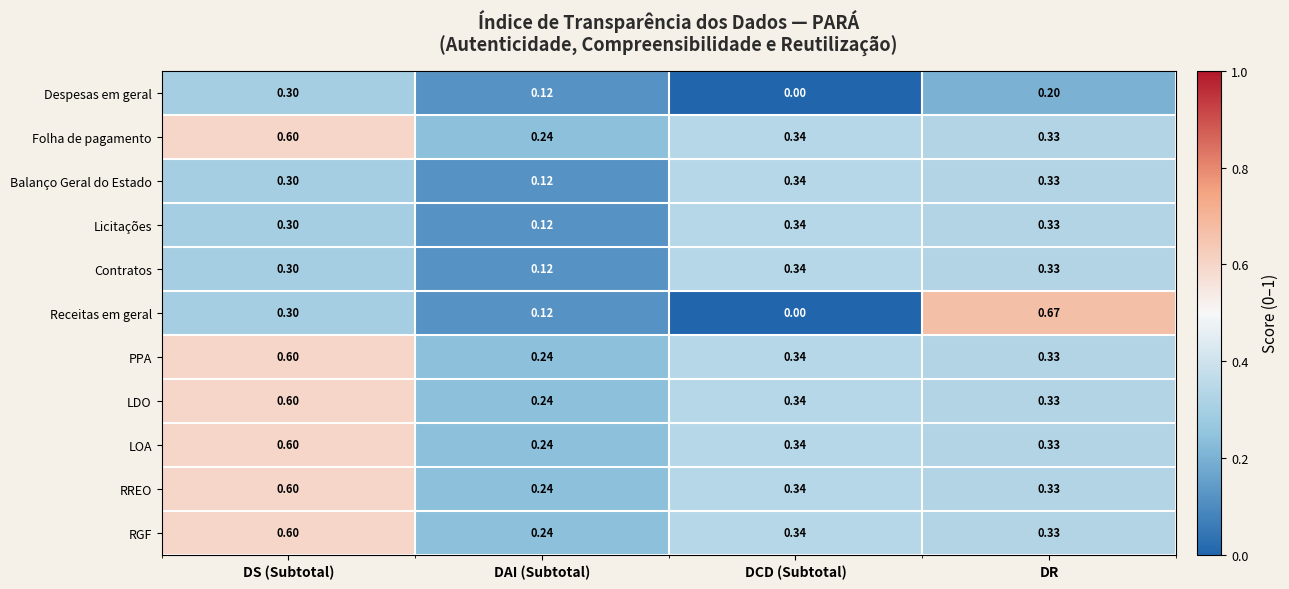

At which label does RREO reach its peak?

DS (Subtotal)